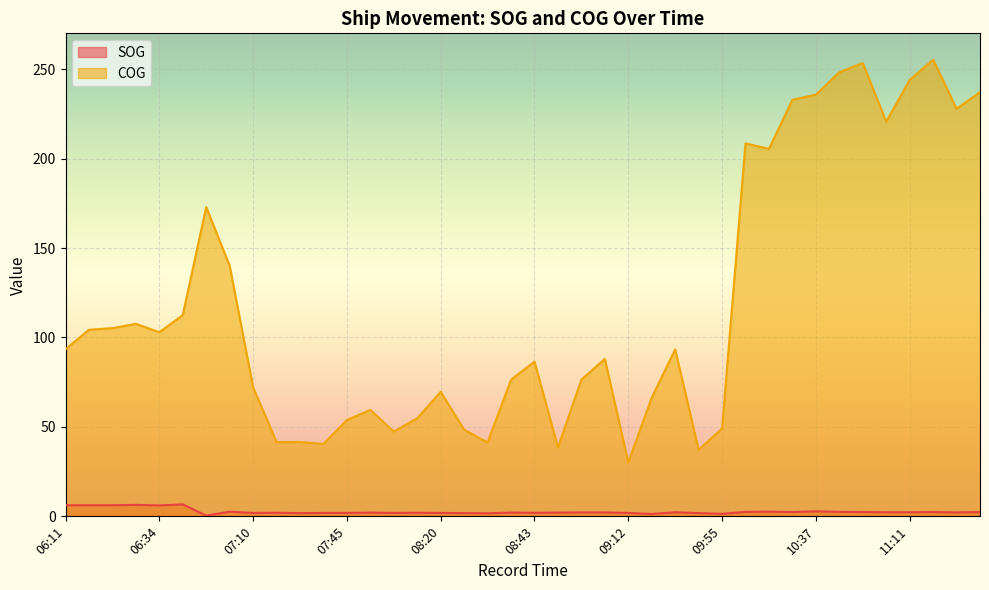

Read the COG value at 08:26.

48.4